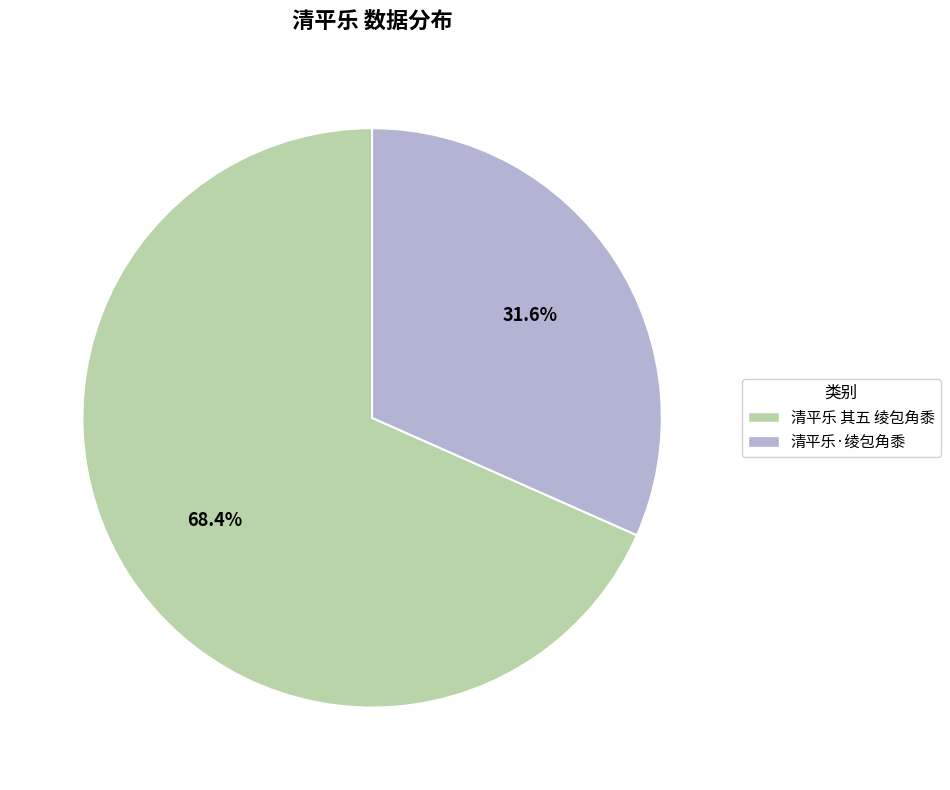

Rank the categories by value from highest to lowest.

清平乐 其五 绫包角黍, 清平乐·绫包角黍